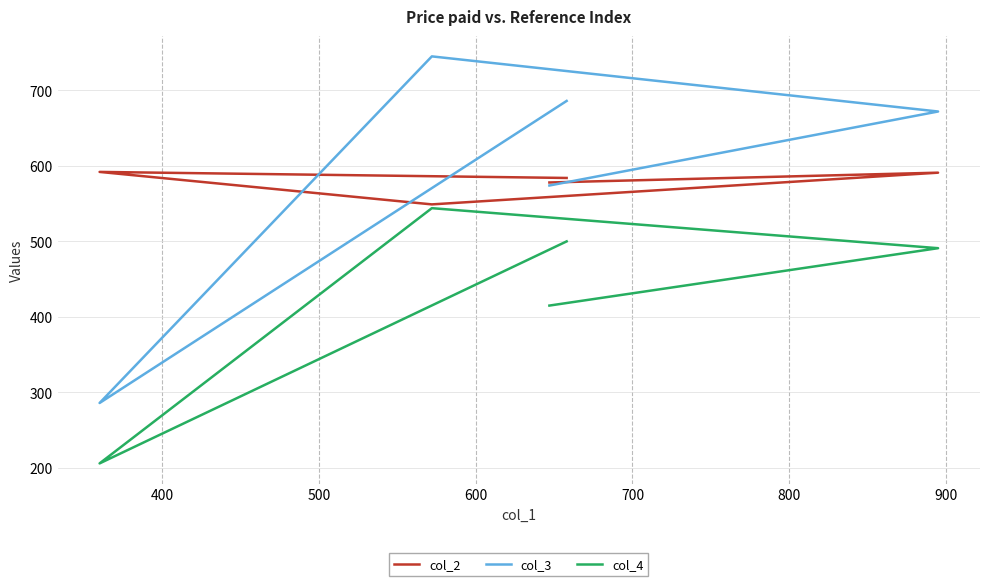

Between 600 and 300, which is larger?

600